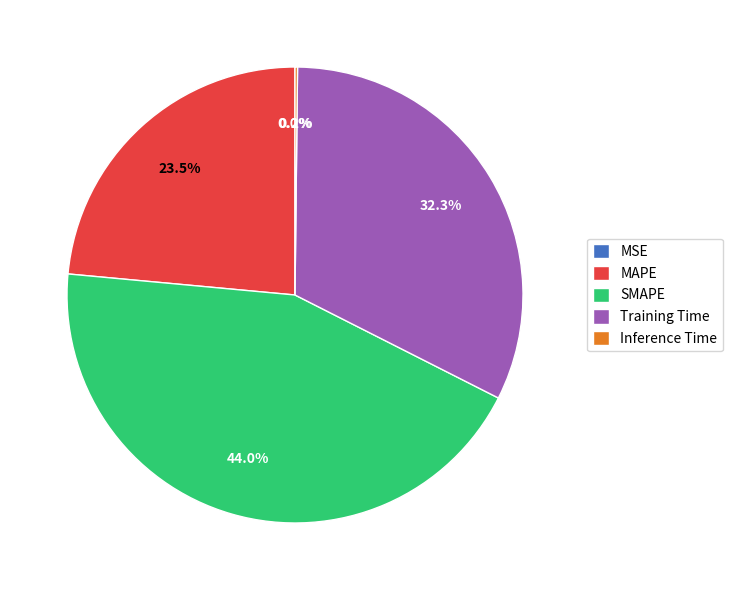

What percentage is NOT represented by MAPE?

76.5%